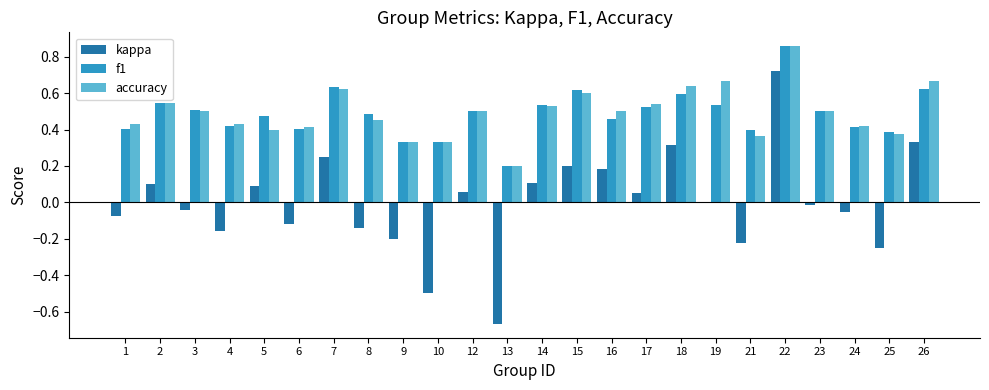

What is the sum of all accuracy values?

11.8